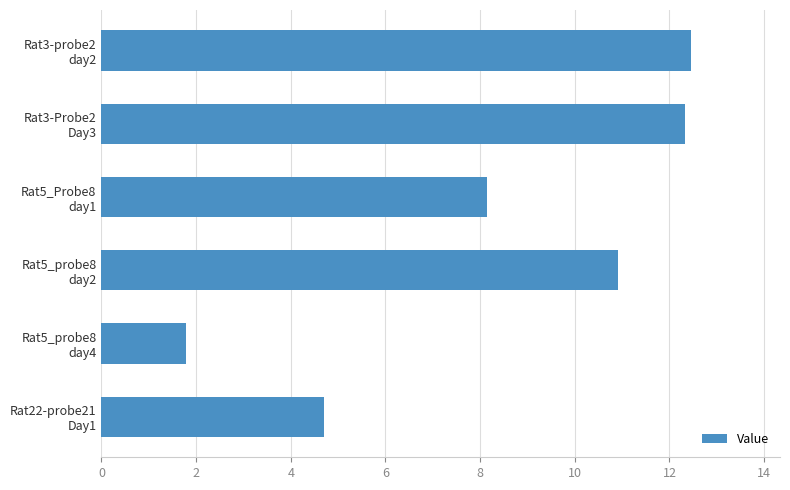

Are the bars grouped side by side (vs. stacked)?

No